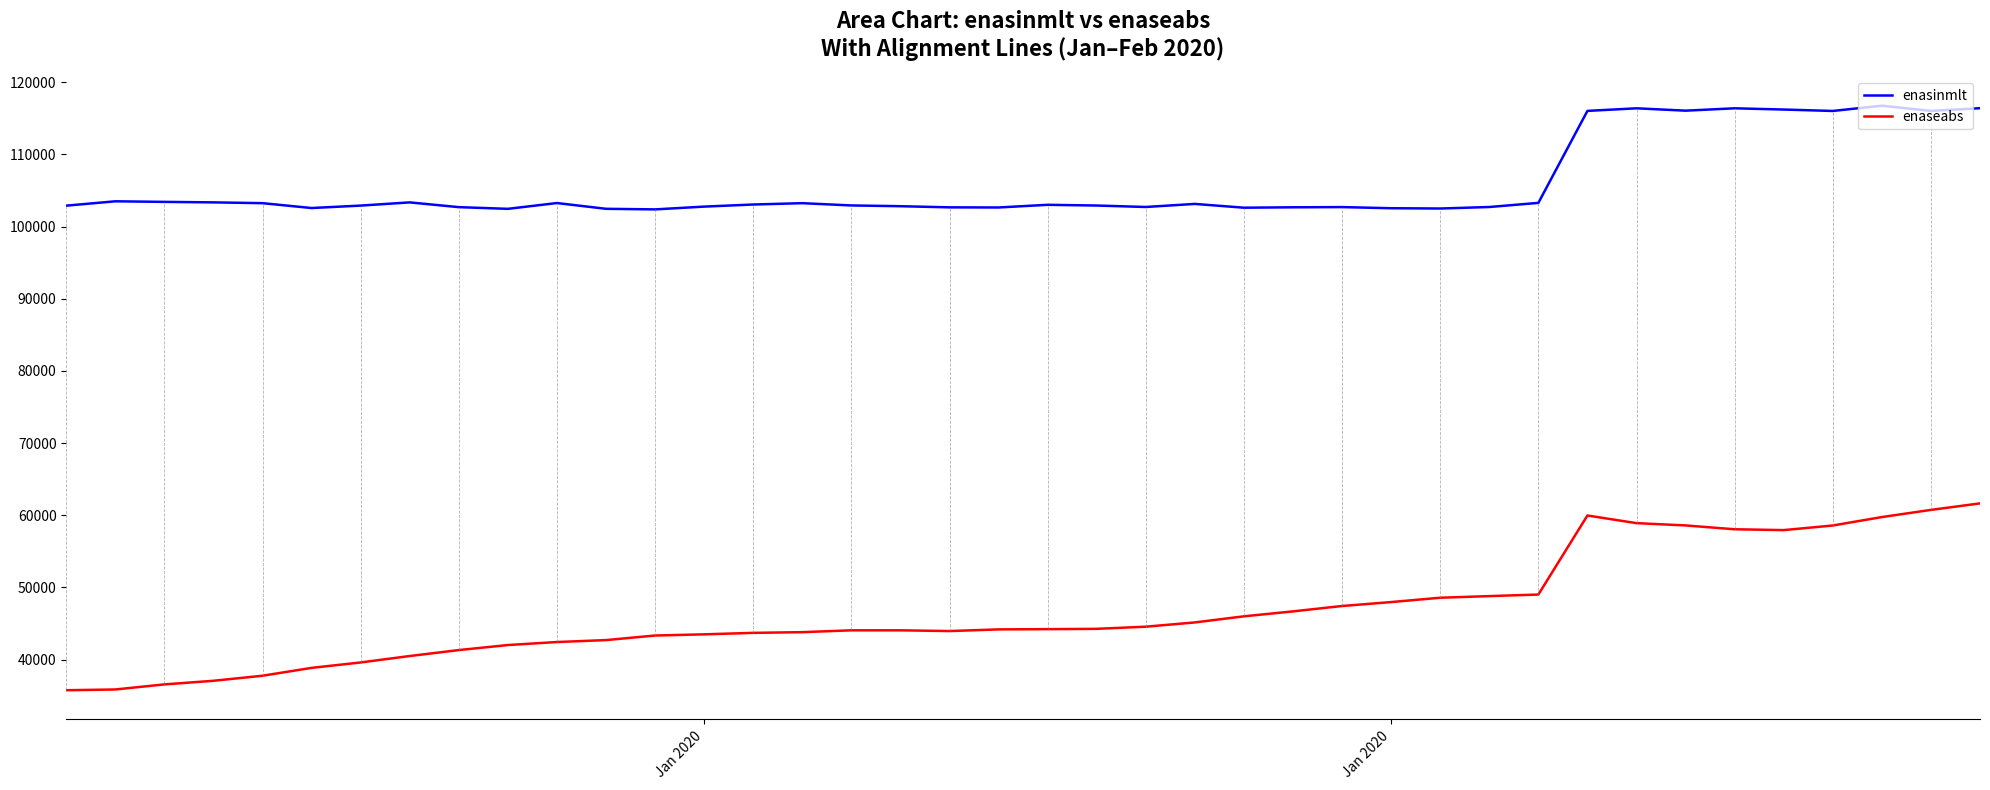

Which series has the widest spread of values?

enaseabs